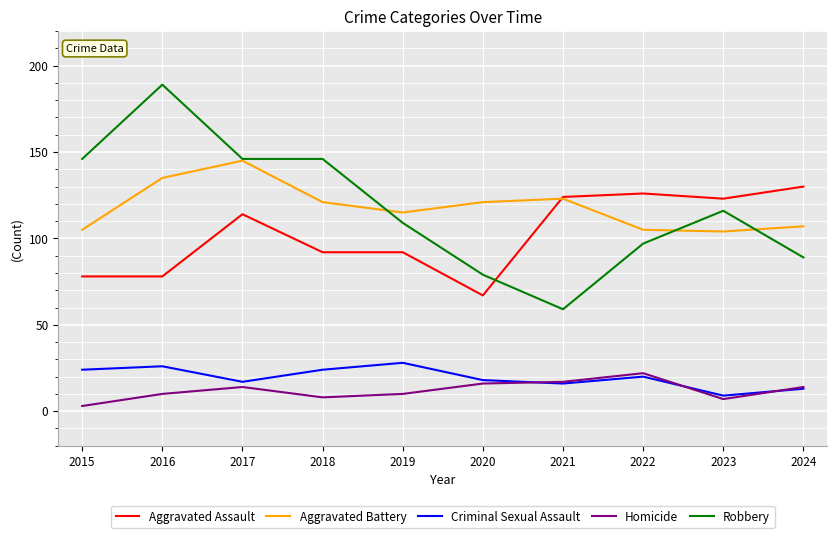

What is the difference between the maximum and minimum values in the Robbery series?

130